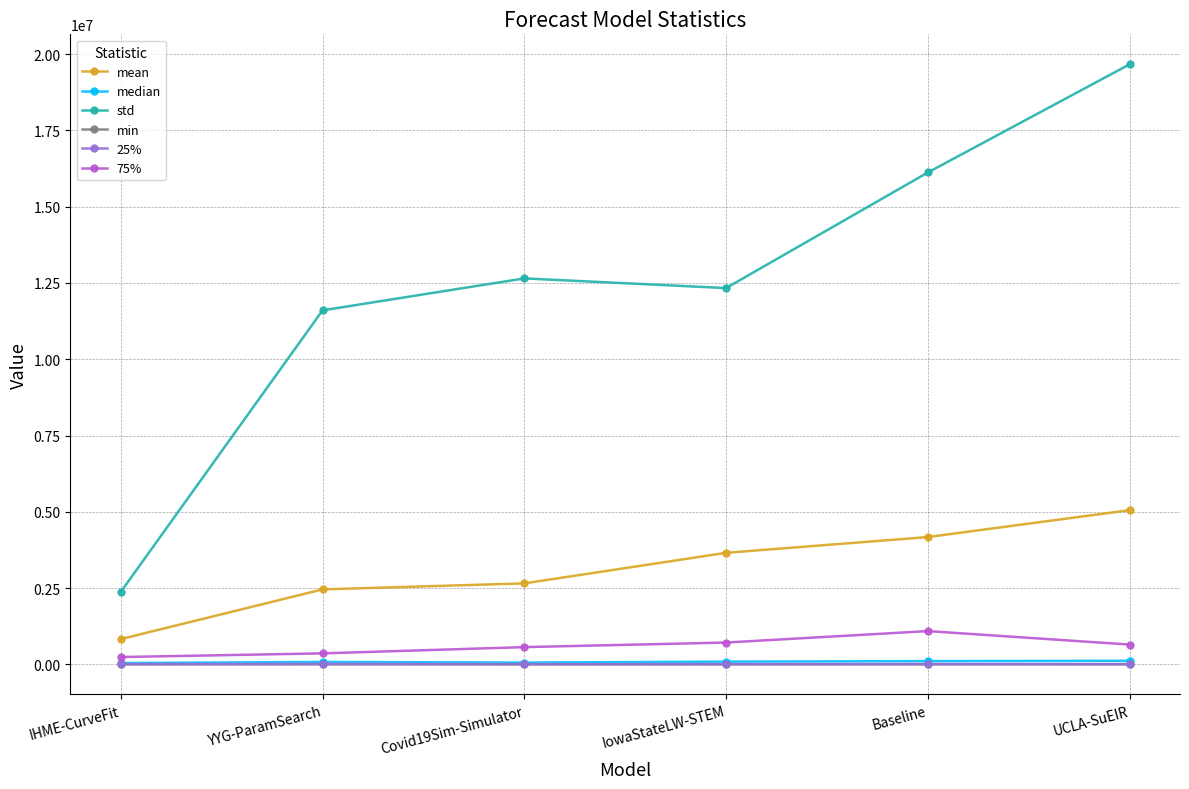

What is the greatest value displayed?

19664852.9